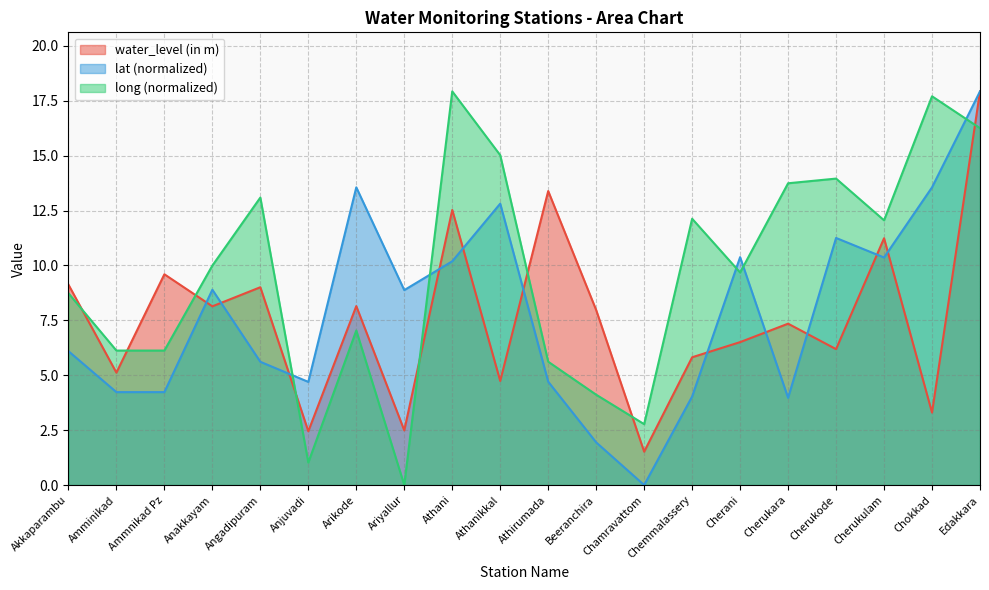

How many intersections are there between long and water_level (in m)?

8